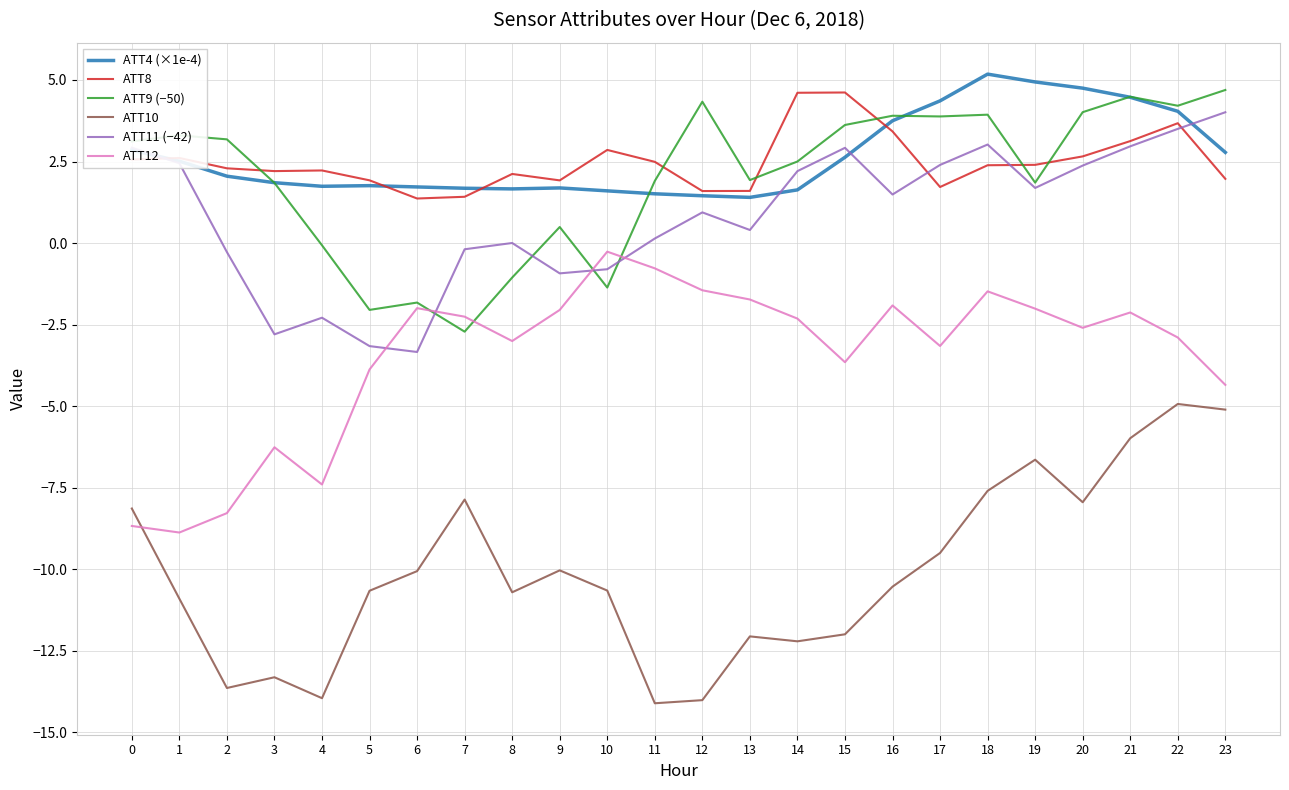

What are all the series names shown in the legend?

ATT4 (×1e-4), ATT8, ATT9 (−50), ATT10, ATT11 (−42), ATT12